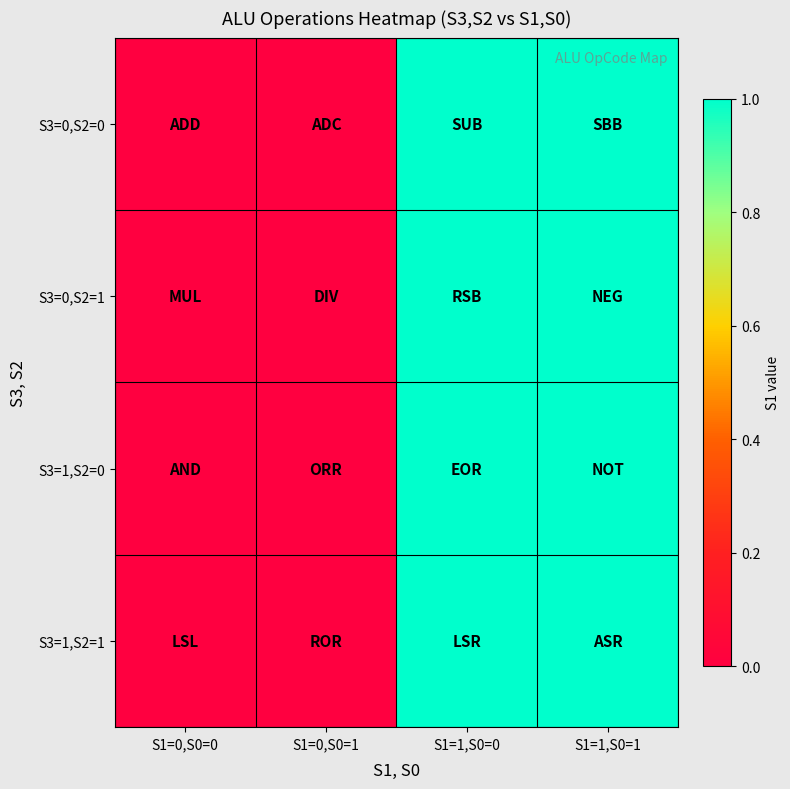

Reading left to right, extract all data points from this chart.

S3=0,S2=0: S1=0,S0=0=0	S1=0,S0=1=0	S1=1,S0=0=1	S1=1,S0=1=1
S3=0,S2=1: S1=0,S0=0=0	S1=0,S0=1=0	S1=1,S0=0=1	S1=1,S0=1=1
S3=1,S2=0: S1=0,S0=0=0	S1=0,S0=1=0	S1=1,S0=0=1	S1=1,S0=1=1
S3=1,S2=1: S1=0,S0=0=0	S1=0,S0=1=0	S1=1,S0=0=1	S1=1,S0=1=1